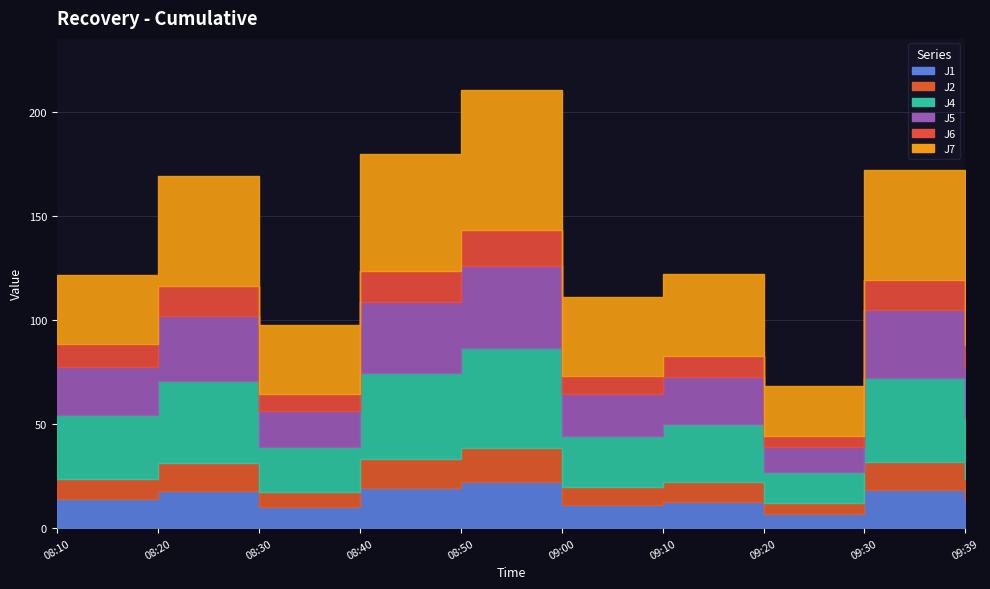

Where is the first local minimum for J6?

08:30